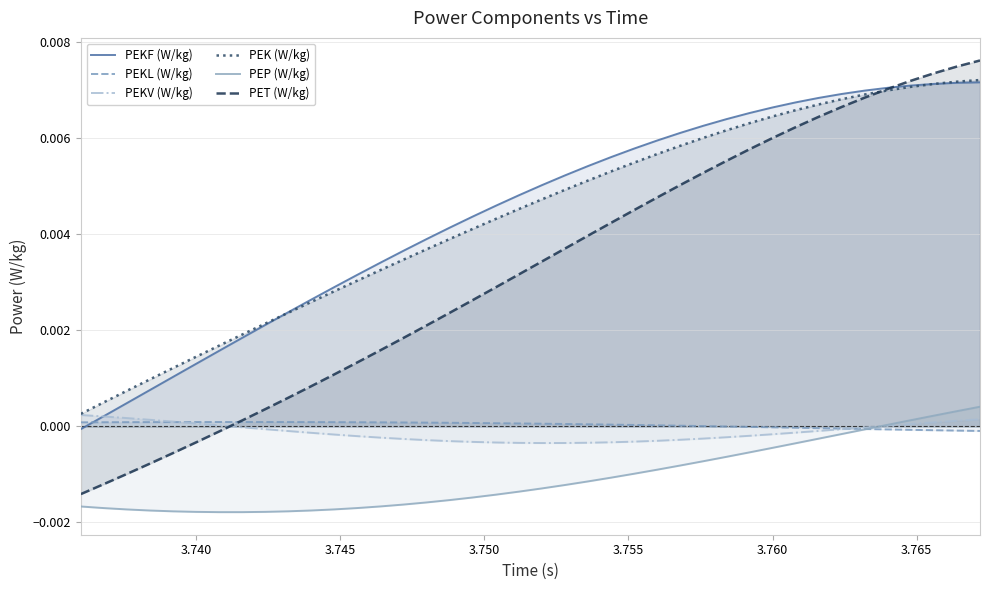

Which series has the largest range (max minus min)?

PET (W/kg)